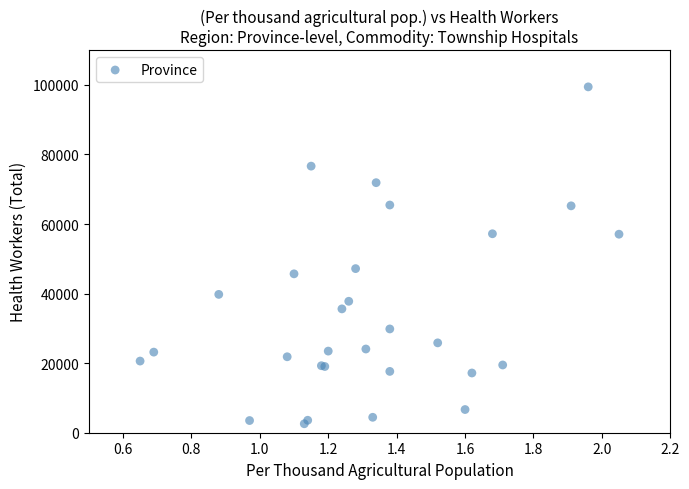

What Y value in the scatter plot is closest to 51010?

47187